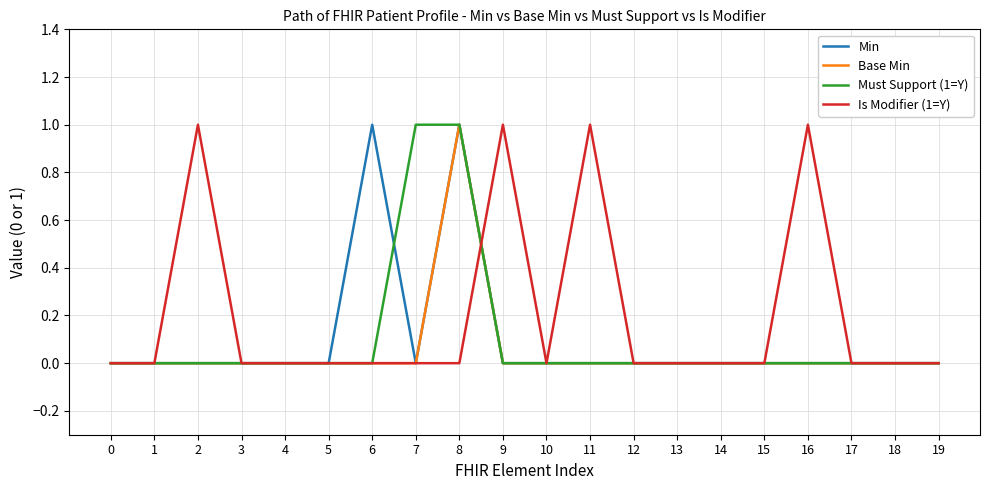

What is the highest value of the Must Support (1=Y) series?

1